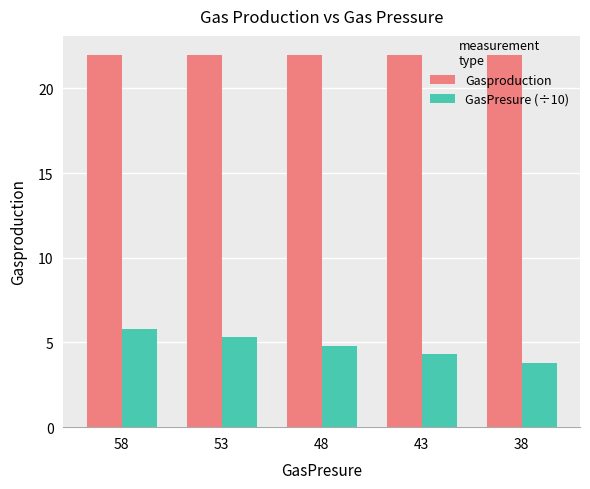

Count the GasPresure (÷10) values in the range 4 to 5.

2